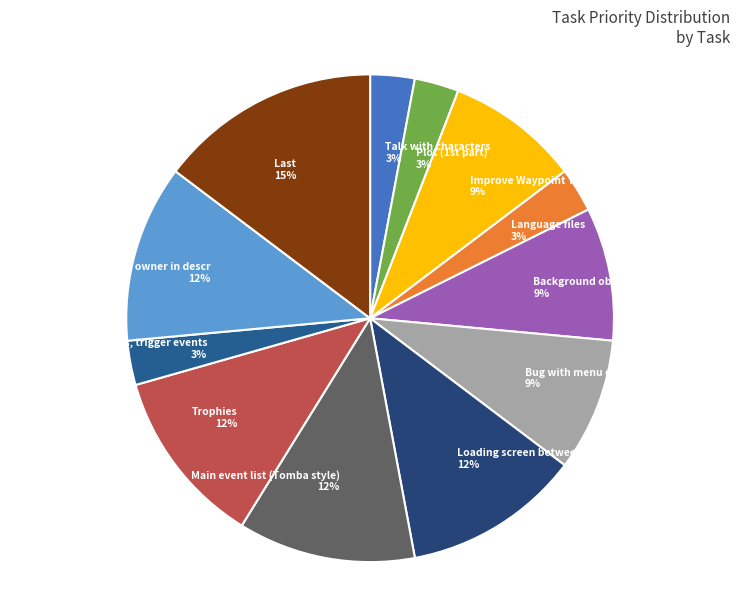

Which category has the biggest portion of the pie?

Last